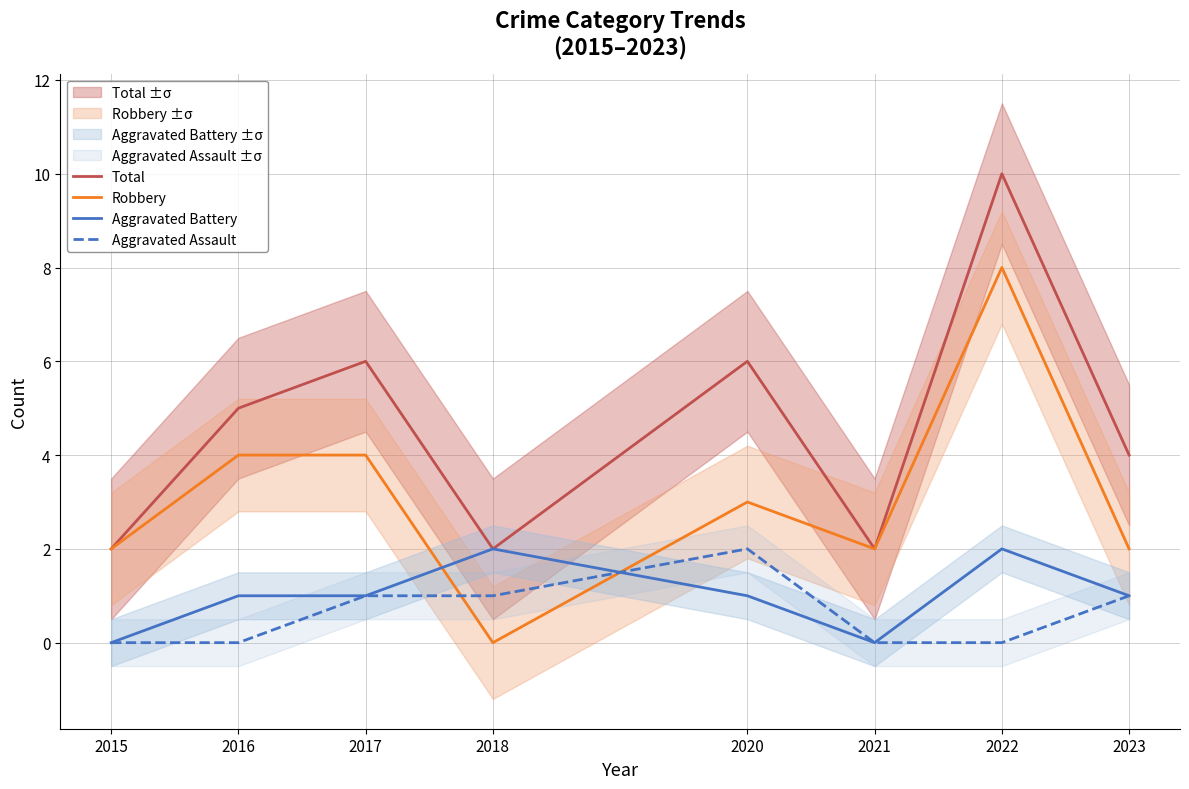

What are all the series names shown in the legend?

Total, Robbery, Aggravated Battery, Aggravated Assault